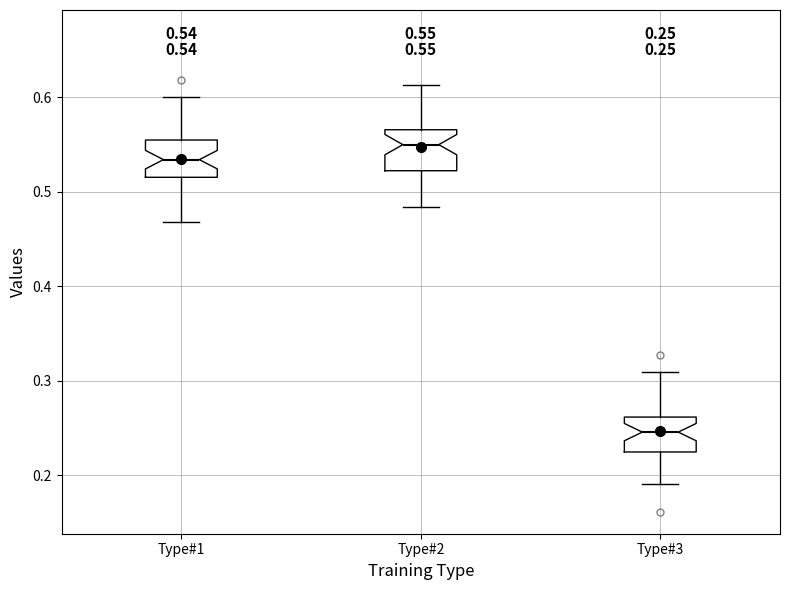

Which box's median line is the highest?

Type#2